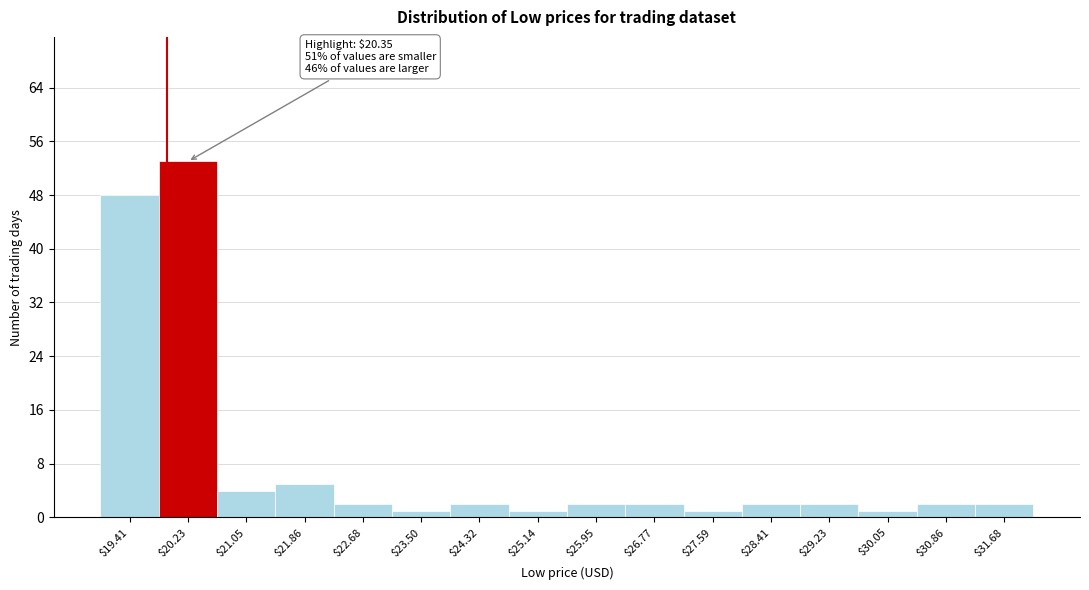

Reading right to left, what are all the values shown in this chart?

2	2	1	2	2	1	2	2	1	2	1	2	5	4	53	48